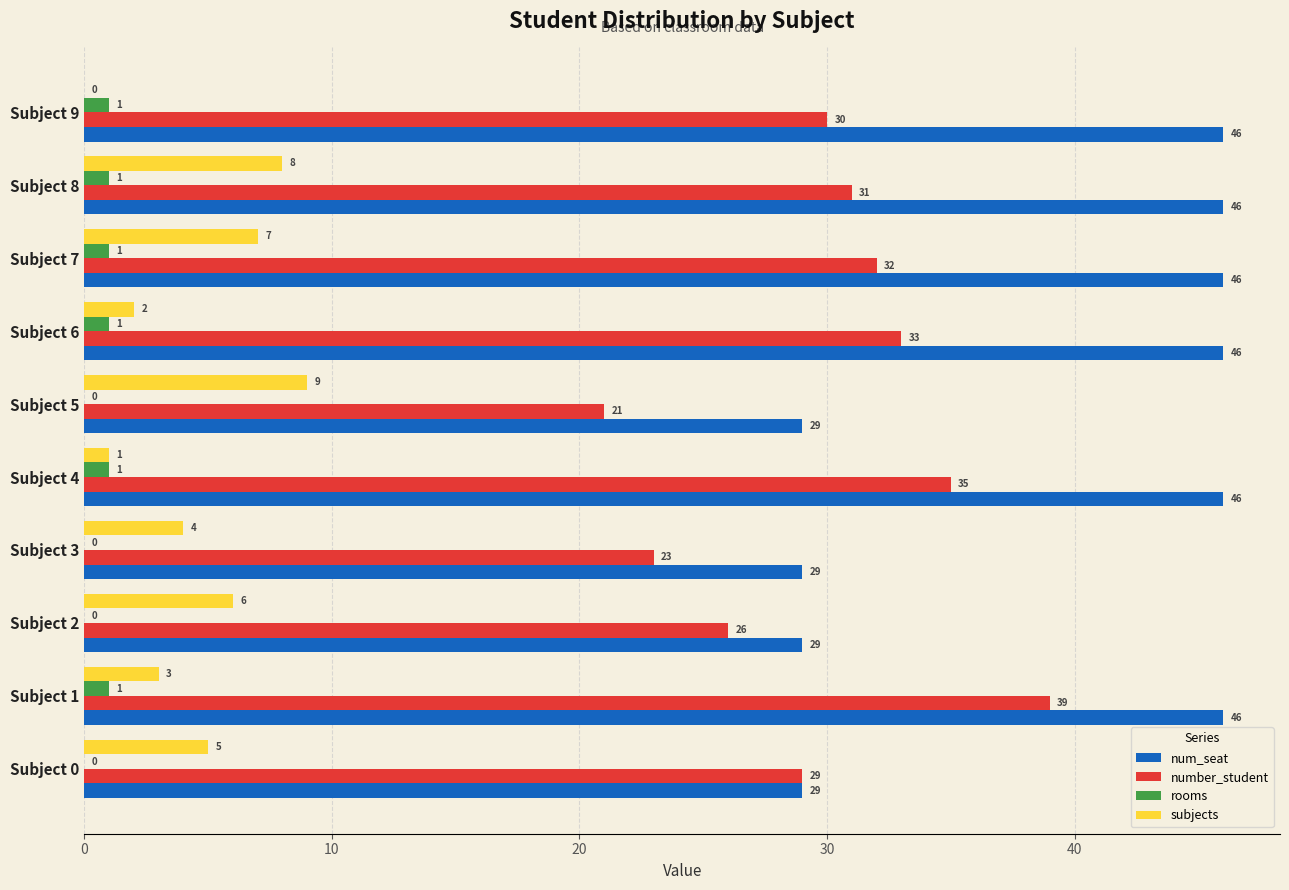

What is the total value across all series at Subject 8?

86